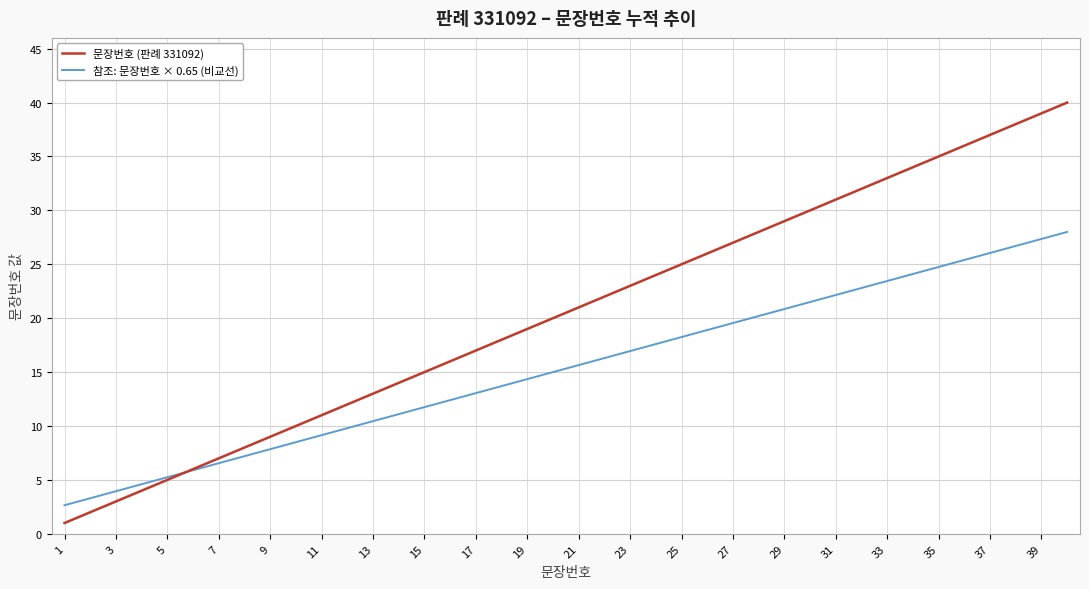

Which series has the largest total across all categories?

문장번호 (판례 331092)